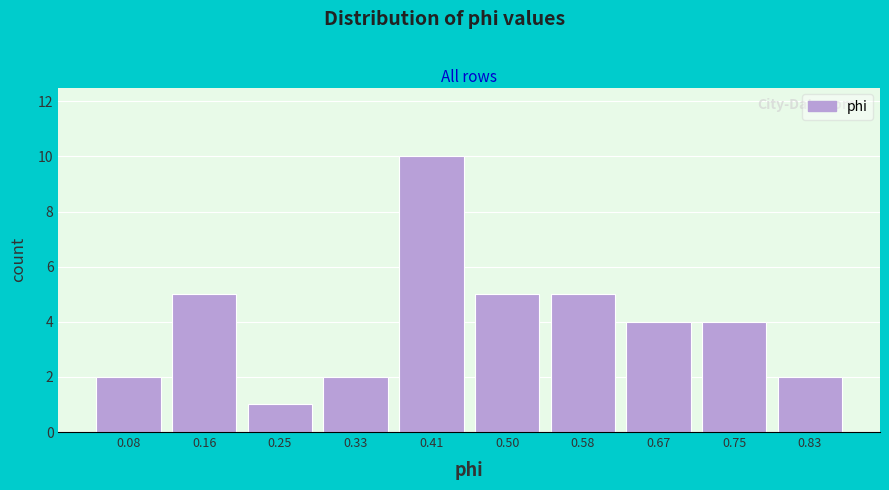

Reading left to right, extract all data points from this chart.

0.08=2	0.16=5	0.25=1	0.33=2	0.41=10	0.50=5	0.58=5	0.67=4	0.75=4	0.83=2